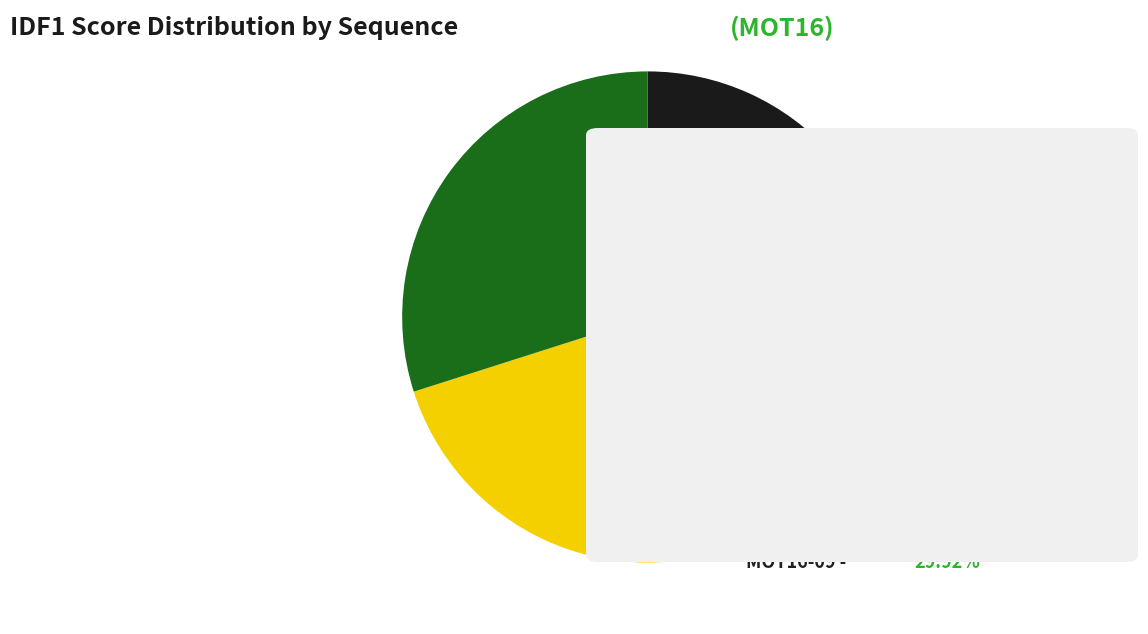

Does any single category account for the majority?

No